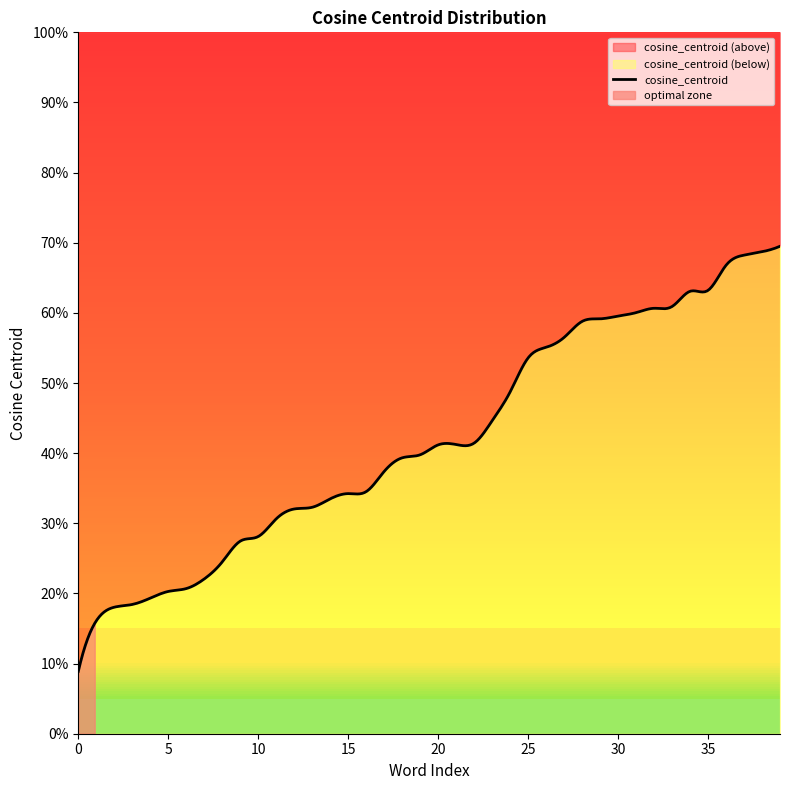

Is it true that the value at actress is 0.2?

False